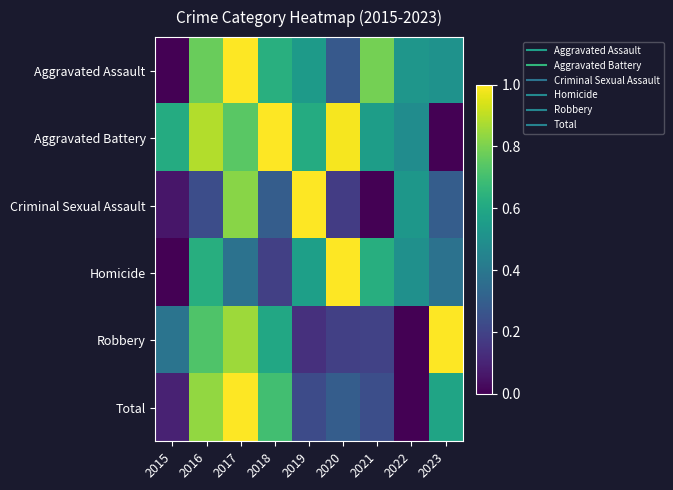

How many data points does each series have?

9